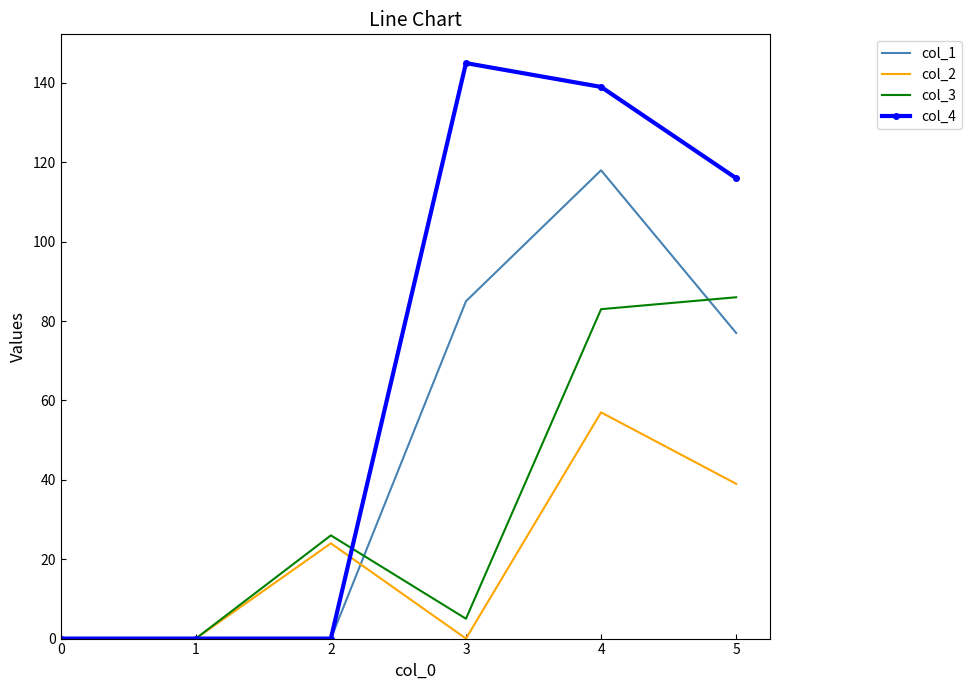

In col_3, how many points are higher than both neighbors (excluding endpoints)?

1